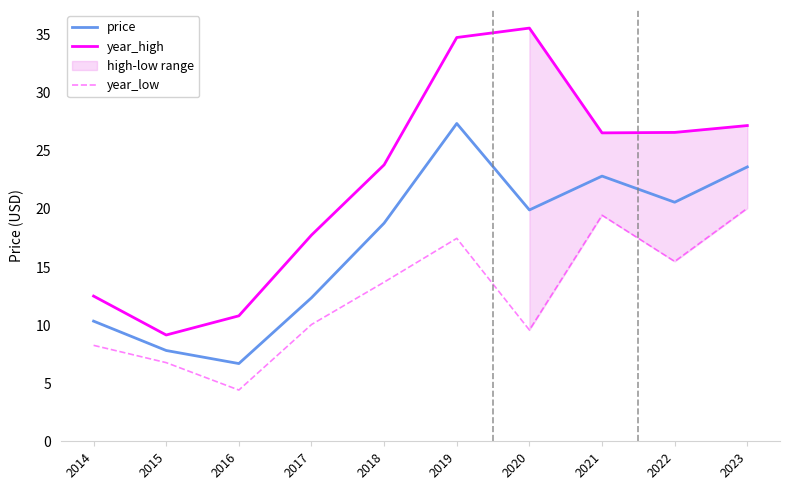

Rank the series at 2015 from highest to lowest value.

year_high, price, year_low